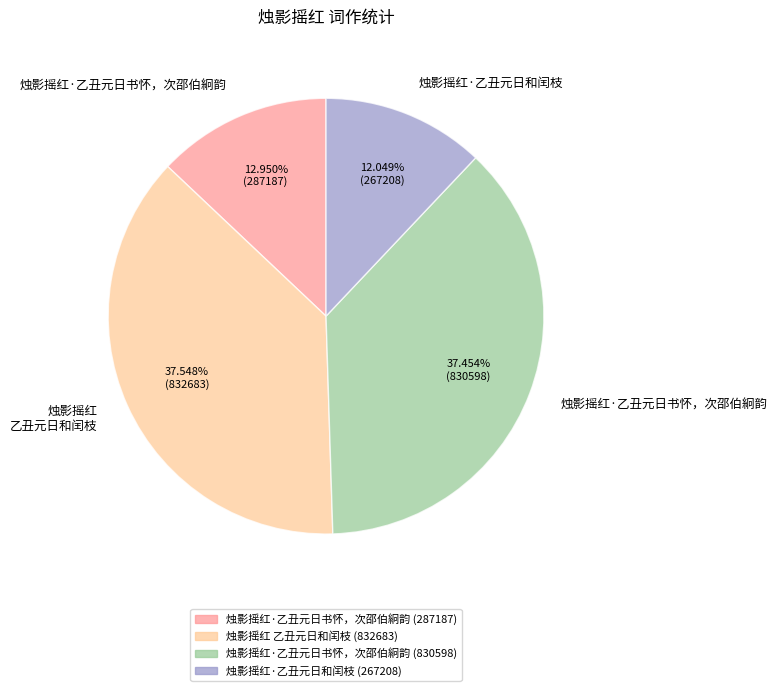

How many slices are in this pie chart?

4